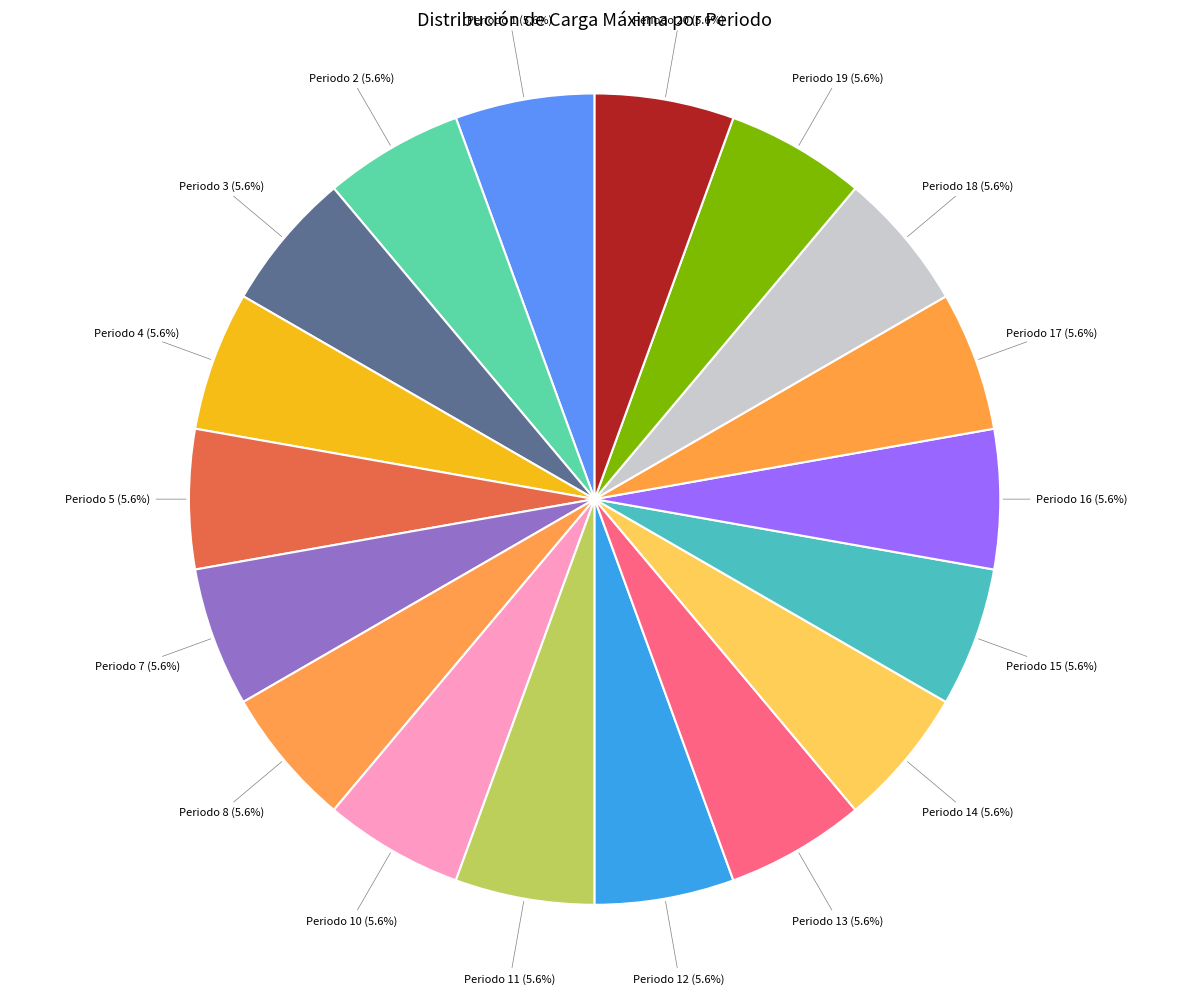

Combined, what portion of the pie is Periodo 8 and Periodo 2?

11.1%